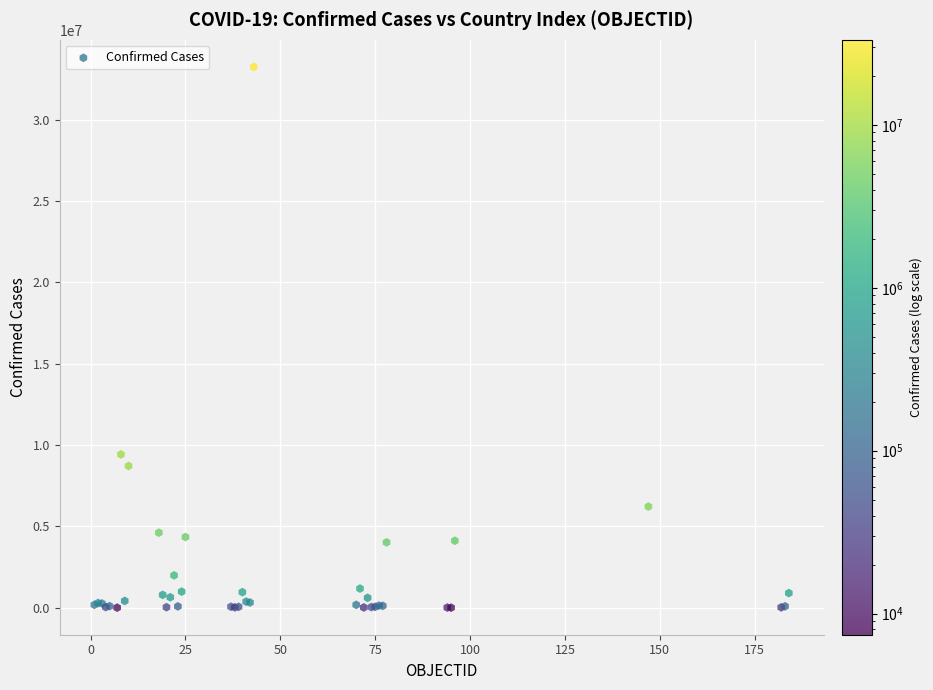

What Y value in the scatter plot is closest to 16628772?

9426171